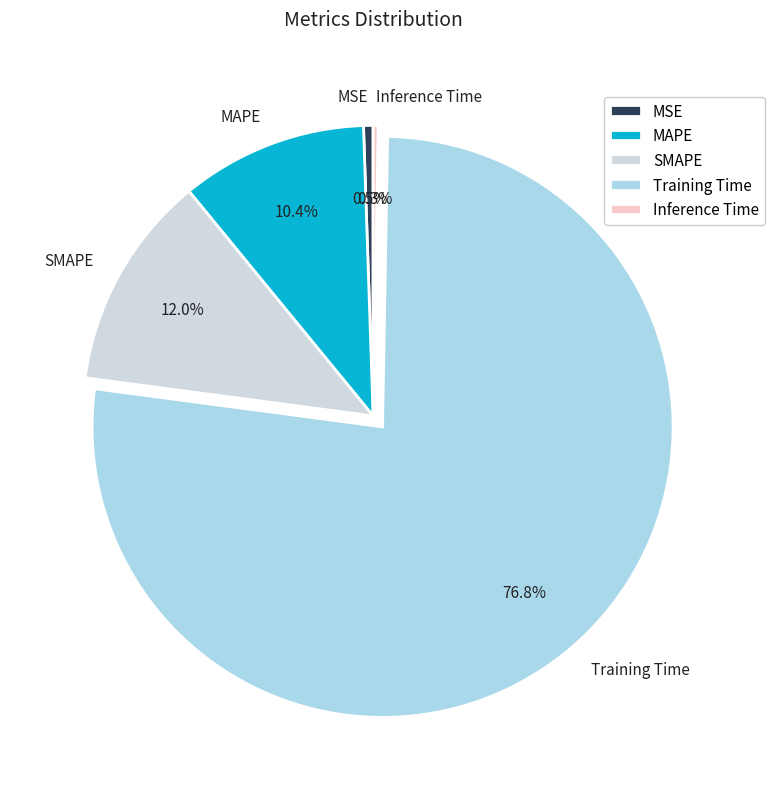

How many slices are in this pie chart?

5